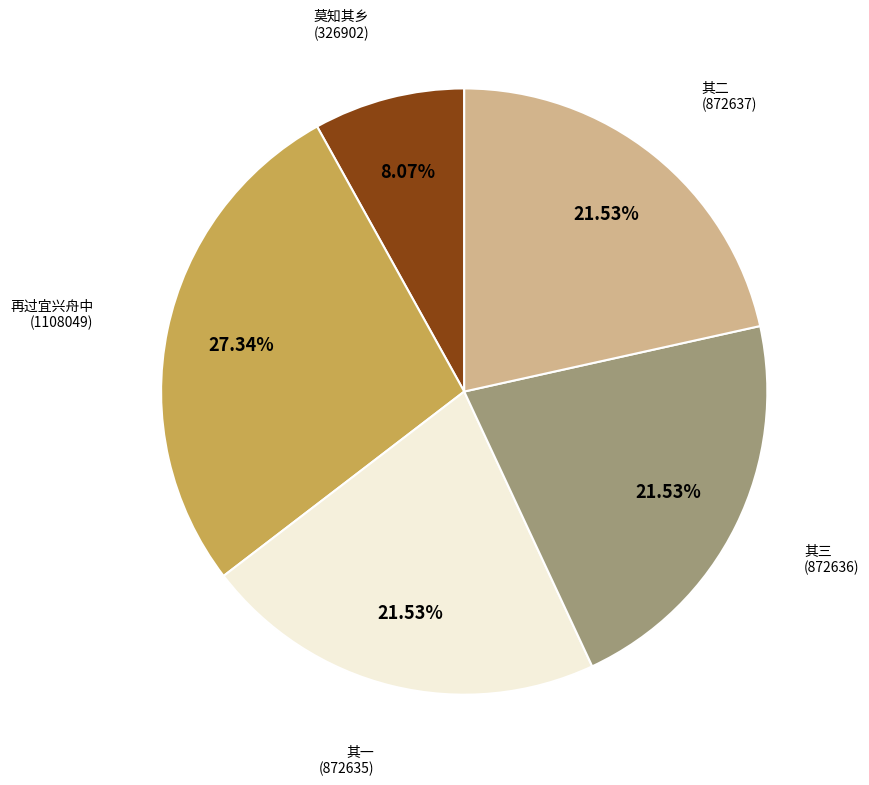

Is there any slice that represents more than half of the pie?

No